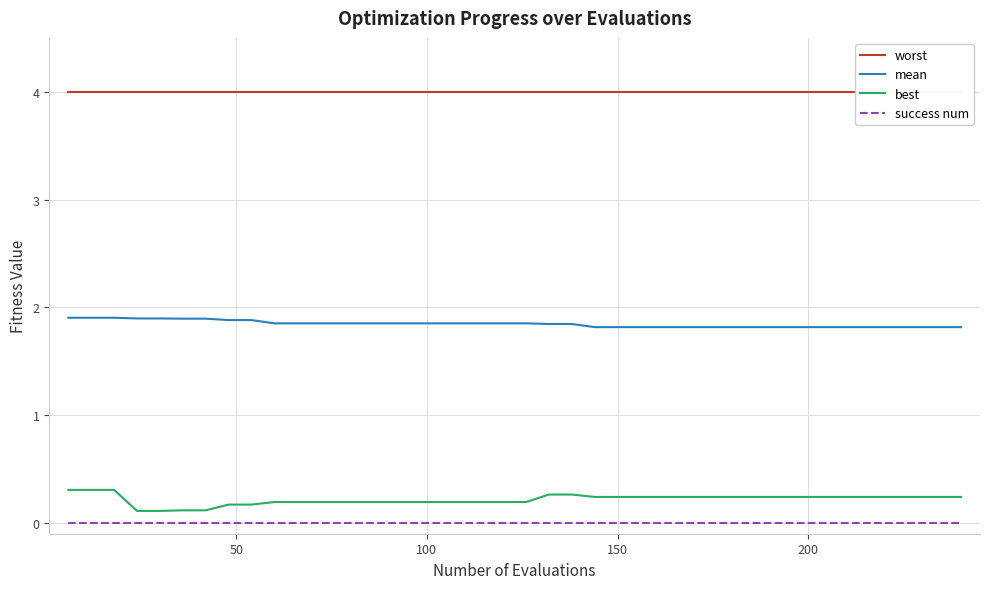

True or false: best and success num cross at least once.

False